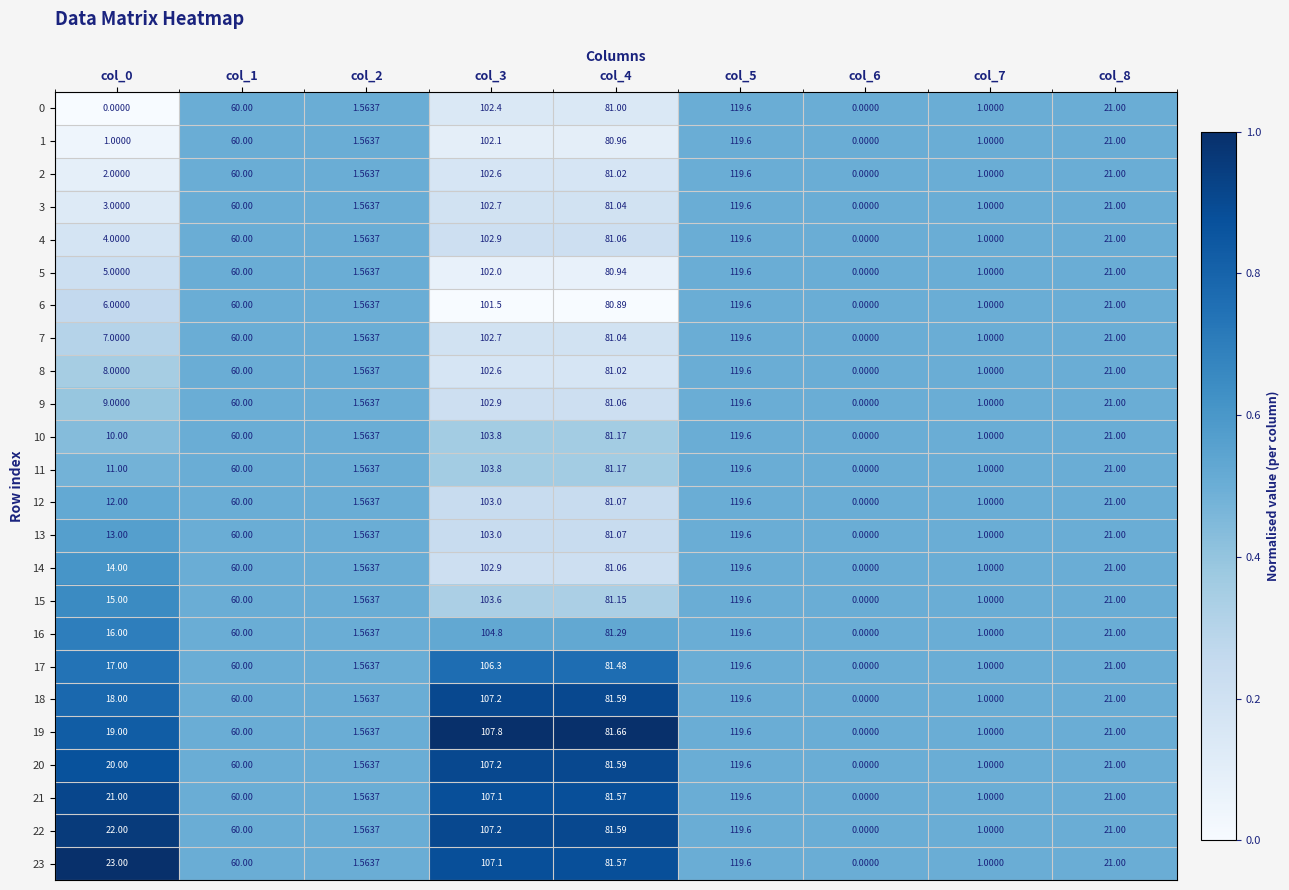

Is the value of 4 at col_6 greater than the value of 12 at col_0?

No